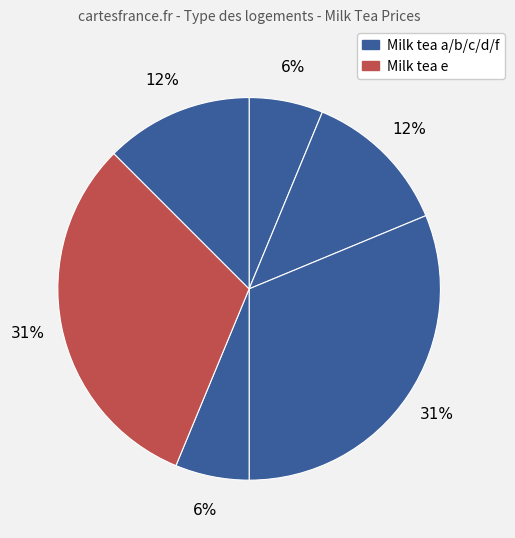

How many slices are in this pie chart?

6